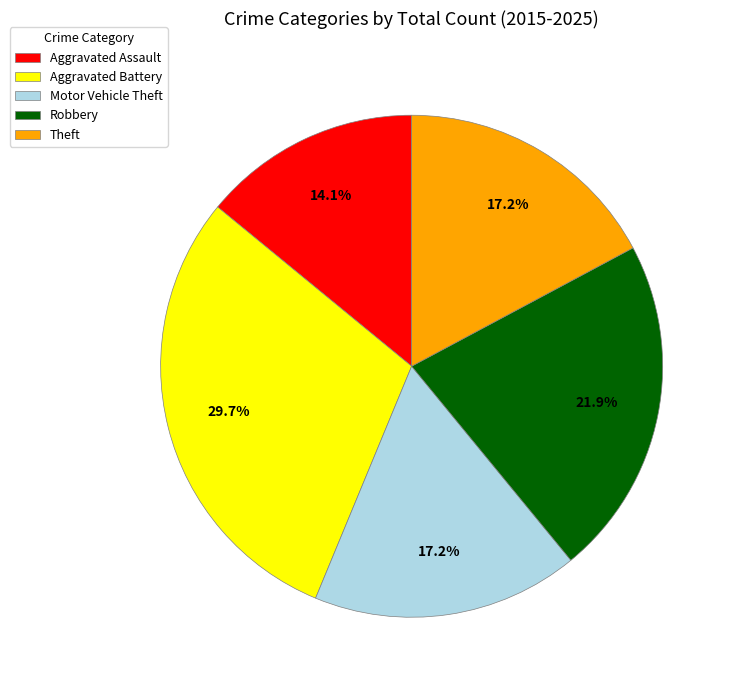

What is the smallest slice in the pie chart?

Aggravated Assault